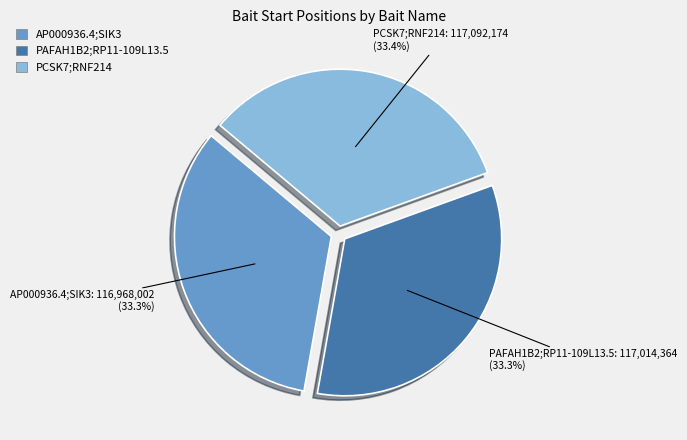

Approximately how many times larger is the value at AP000936.4;SIK3 compared to PAFAH1B2;RP11-109L13.5?

1.0